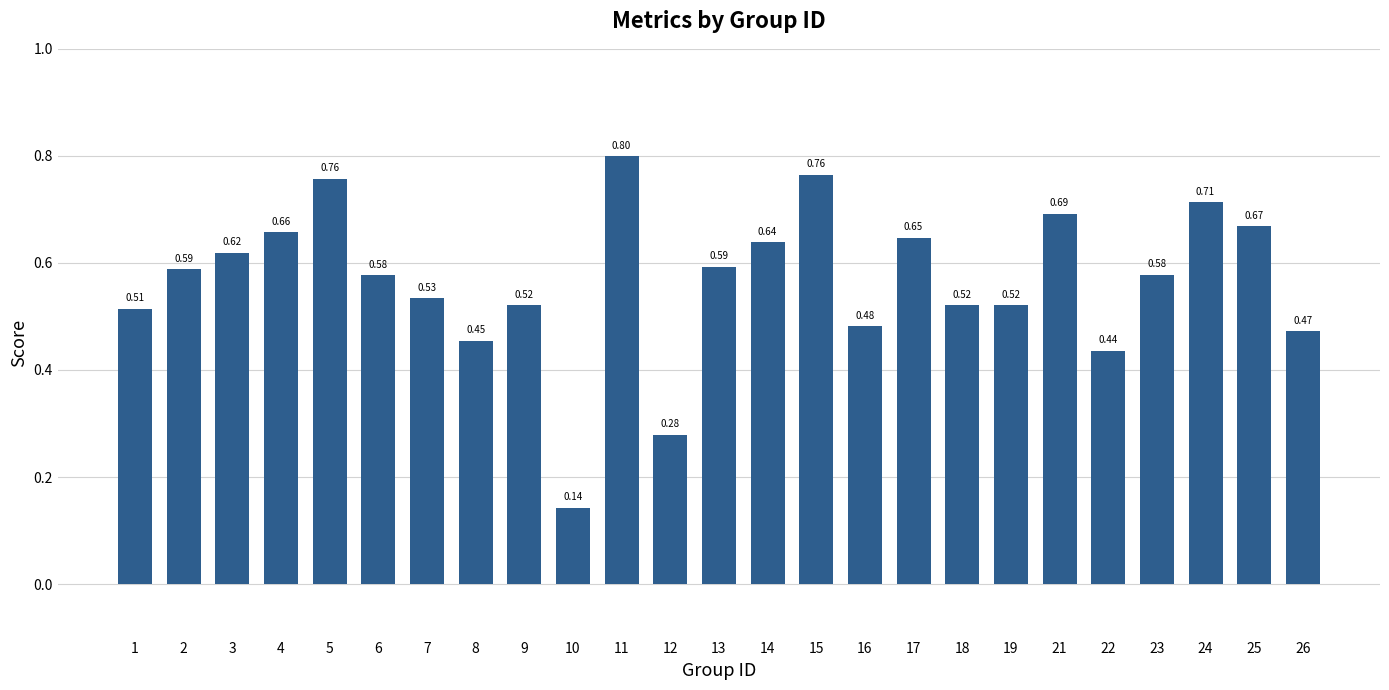

Between 18 and 26, which is larger?

18